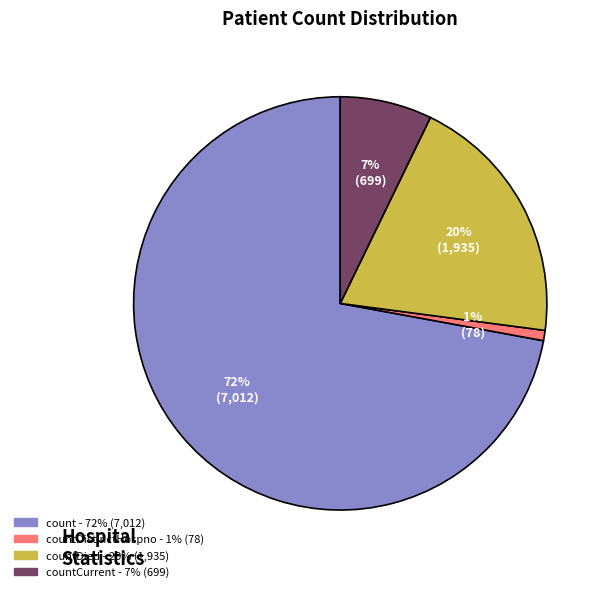

Is there a majority slice in this chart?

Yes